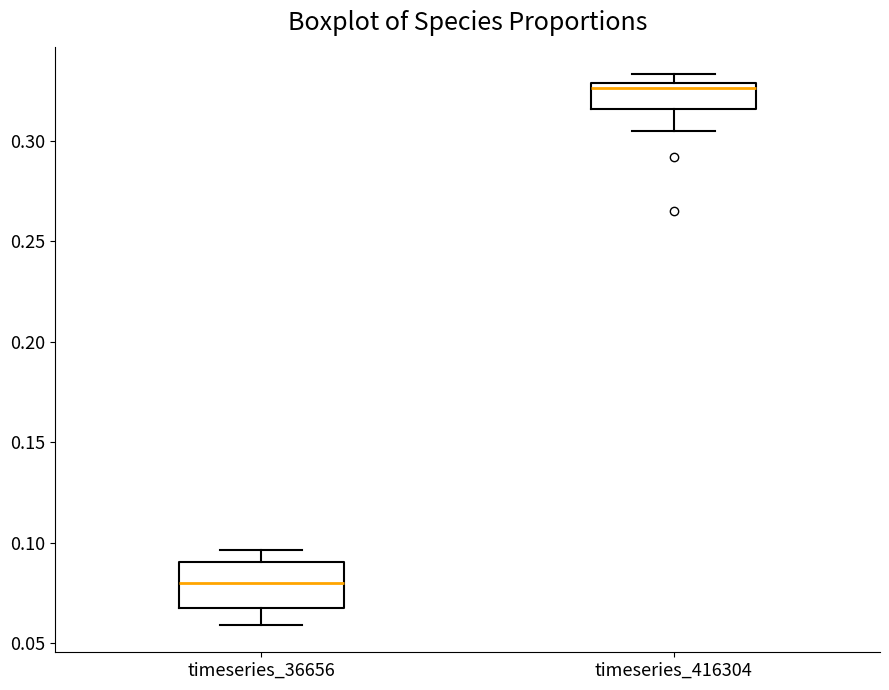

Reading left to right, read every box against the y-axis: the position of its median line, the range the box covers, and the ends of its whiskers. The values are not printed on the chart, so give them approximately, as read against the axis.

timeseries_36656: median 0.080, box 0.070 to 0.090, whiskers 0.060 to 0.095
timeseries_416304: median 0.325, box 0.315 to 0.330, whiskers 0.305 to 0.335